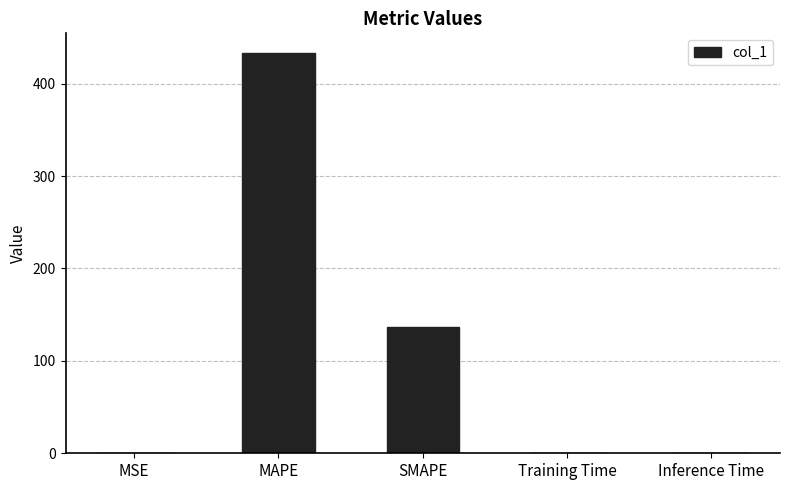

True or false: the data shows 0.0 at Inference Time.

True